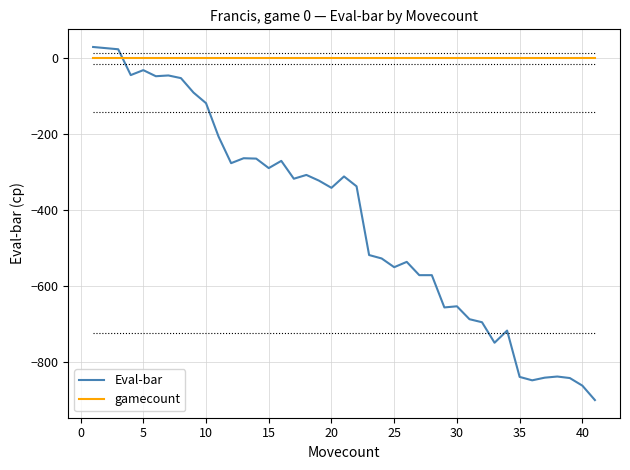

Which series ends up on top after the final intersection of Eval-bar and gamecount?

gamecount